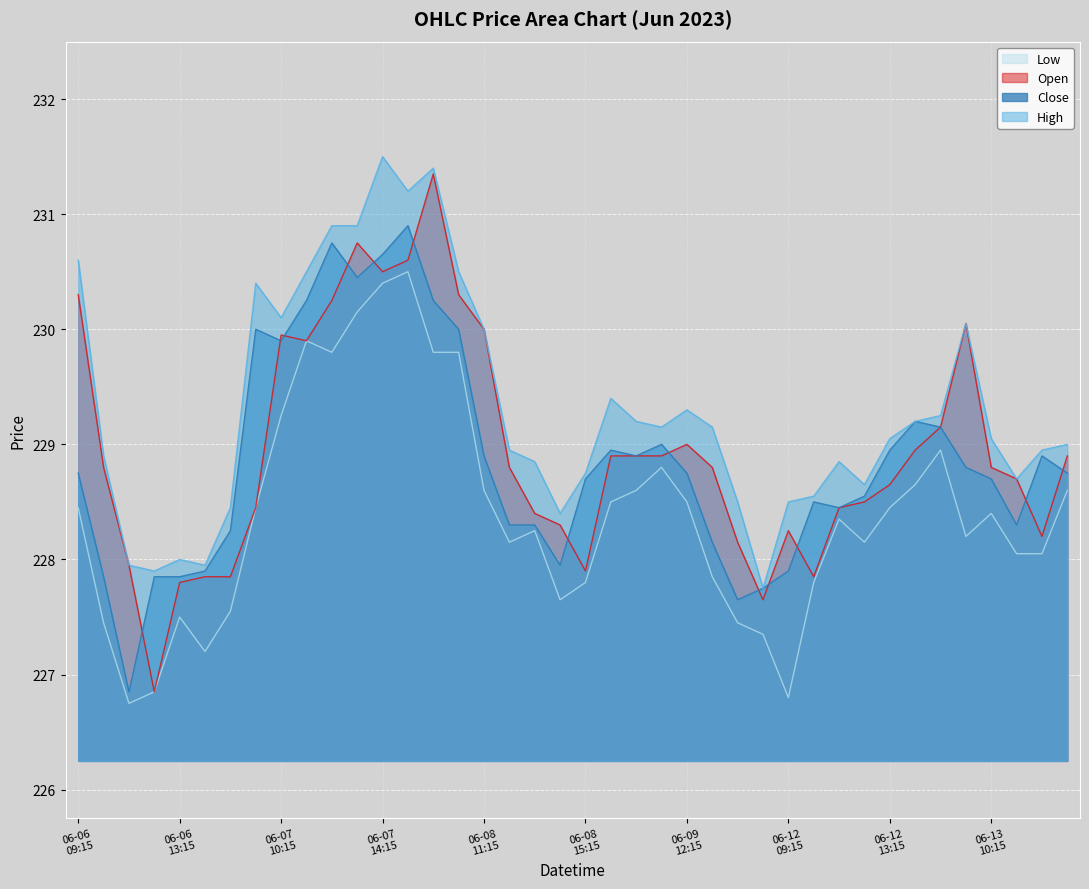

How many interior local peaks does the Close series have?

8